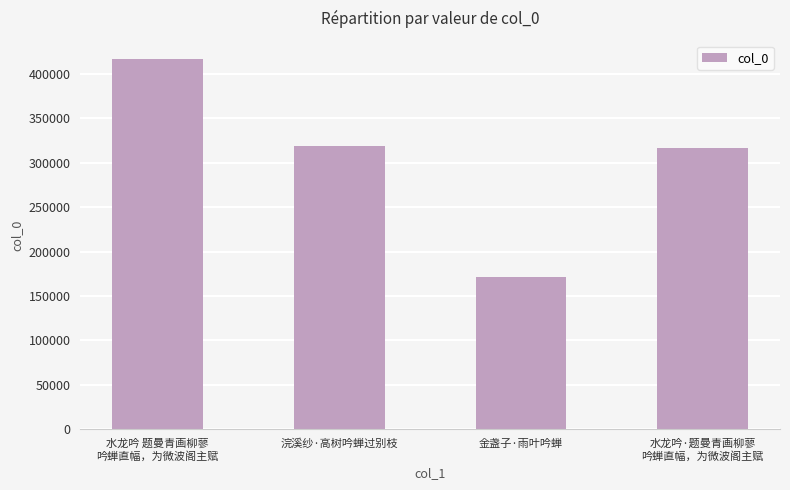

What is the value of the 2nd bar from the left?

318861